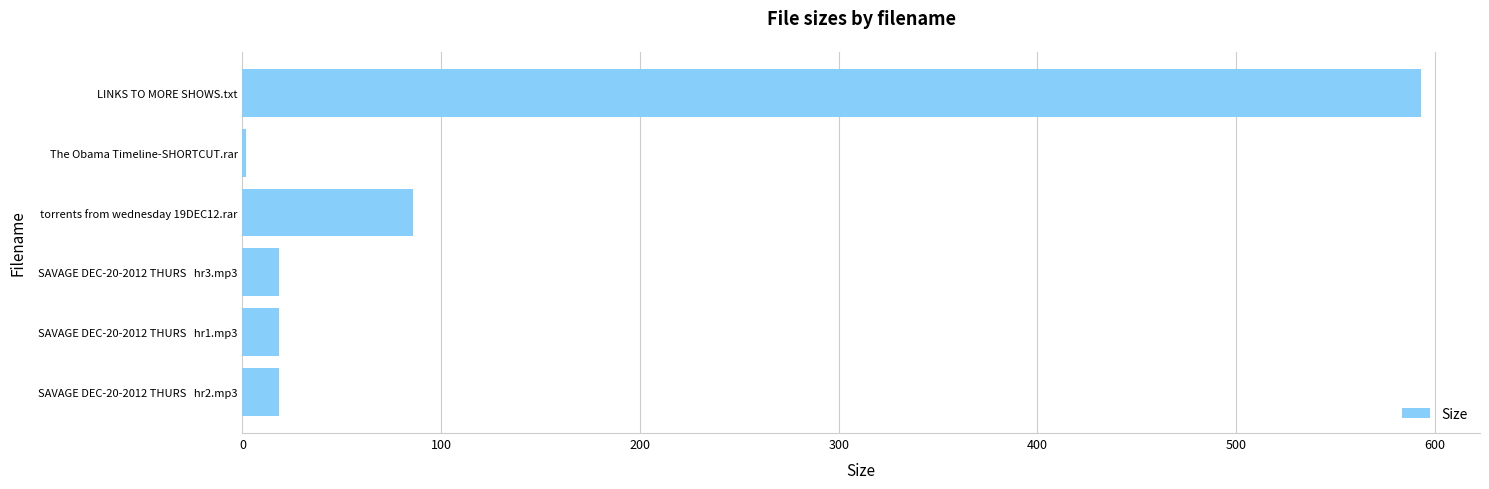

True or false: the data shows 593.0 at LINKS TO MORE SHOWS.txt.

True